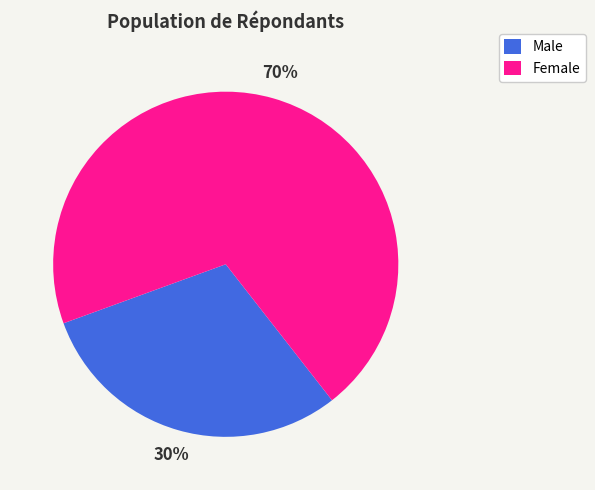

What percentage is the Male slice, to the nearest percent?

30%